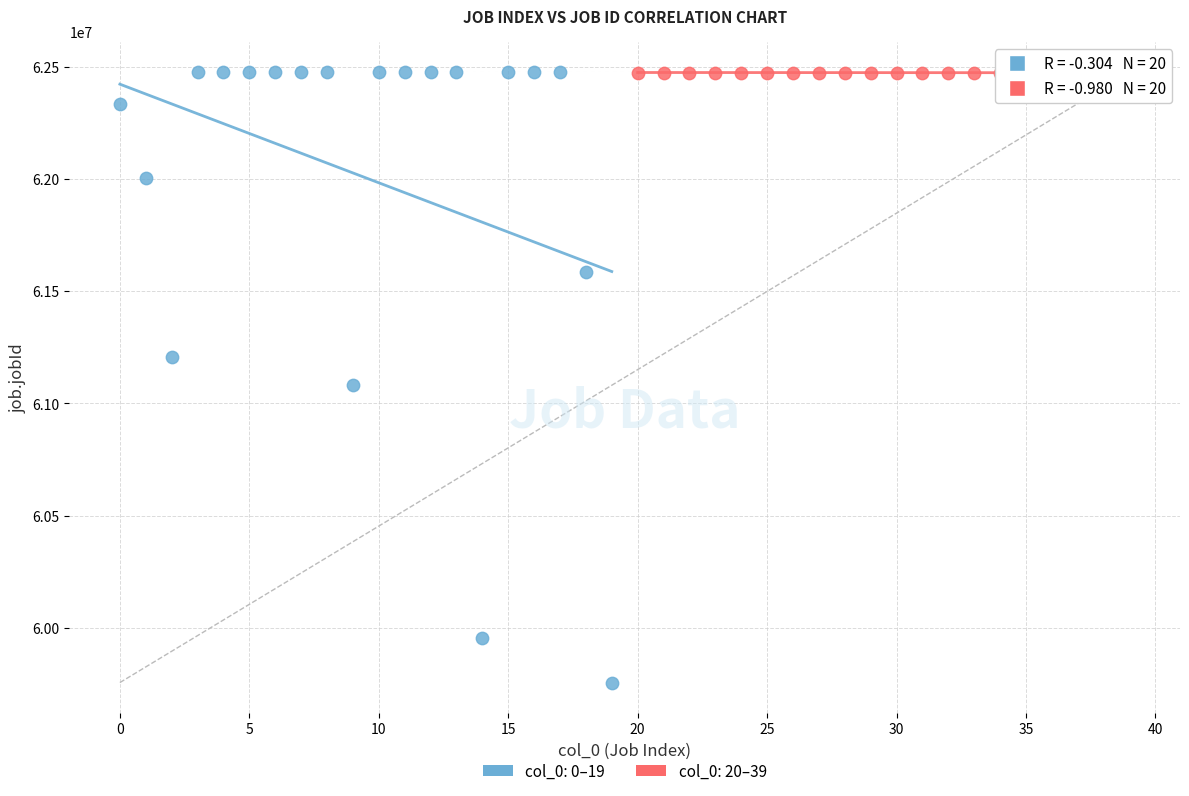

What are all the series names shown in the legend?

col_0: 0–19, col_0: 20–39